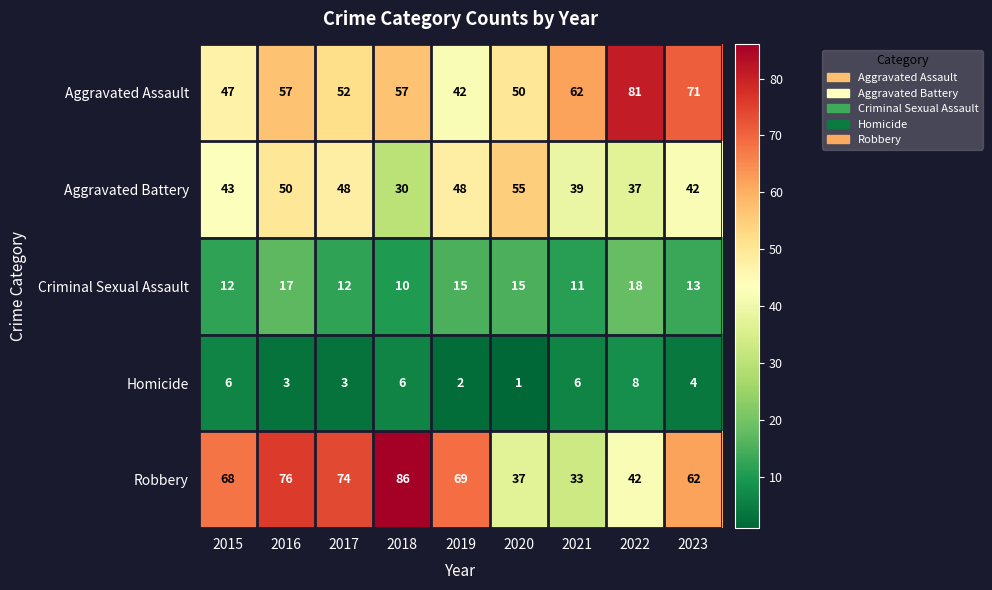

What is the difference between the maximum and second lowest values in the Aggravated Assault series?

34